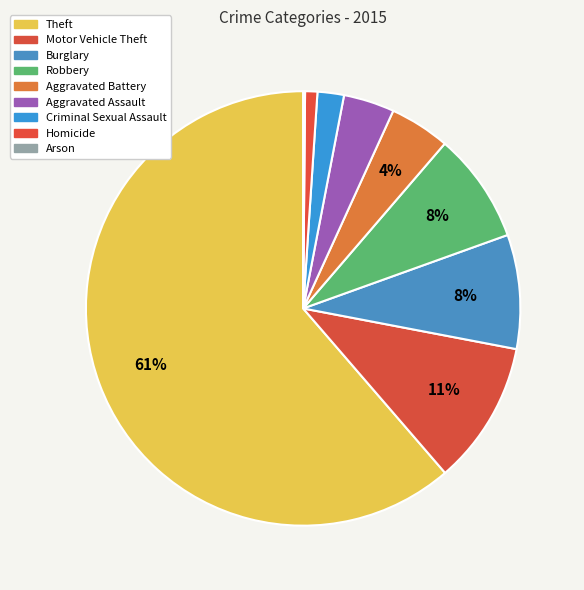

How many slices are in this pie chart?

9